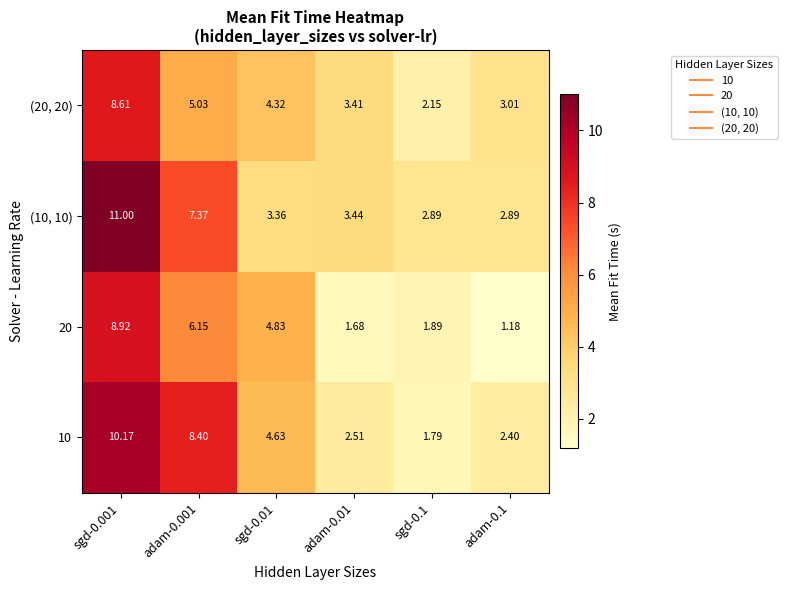

Is the value of 10 at sgd-0.001 greater than the value of 20 at adam-0.001?

Yes